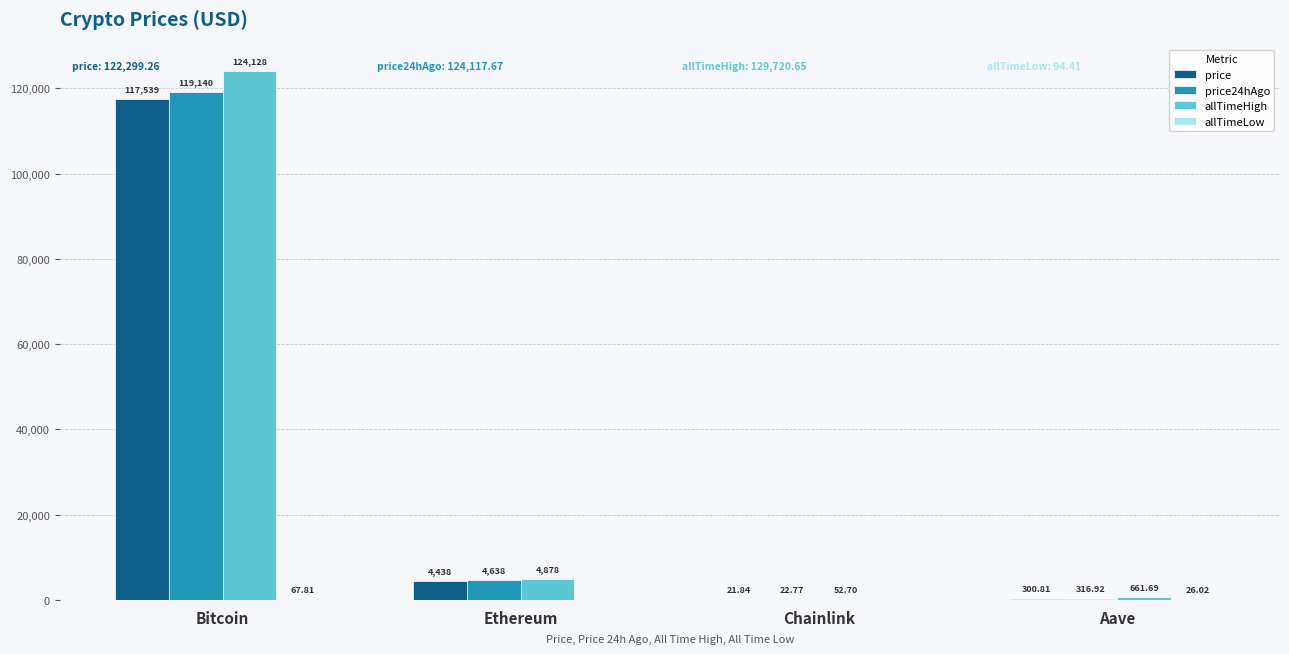

Which series changed the most between Ethereum and Aave?

price24hAgo